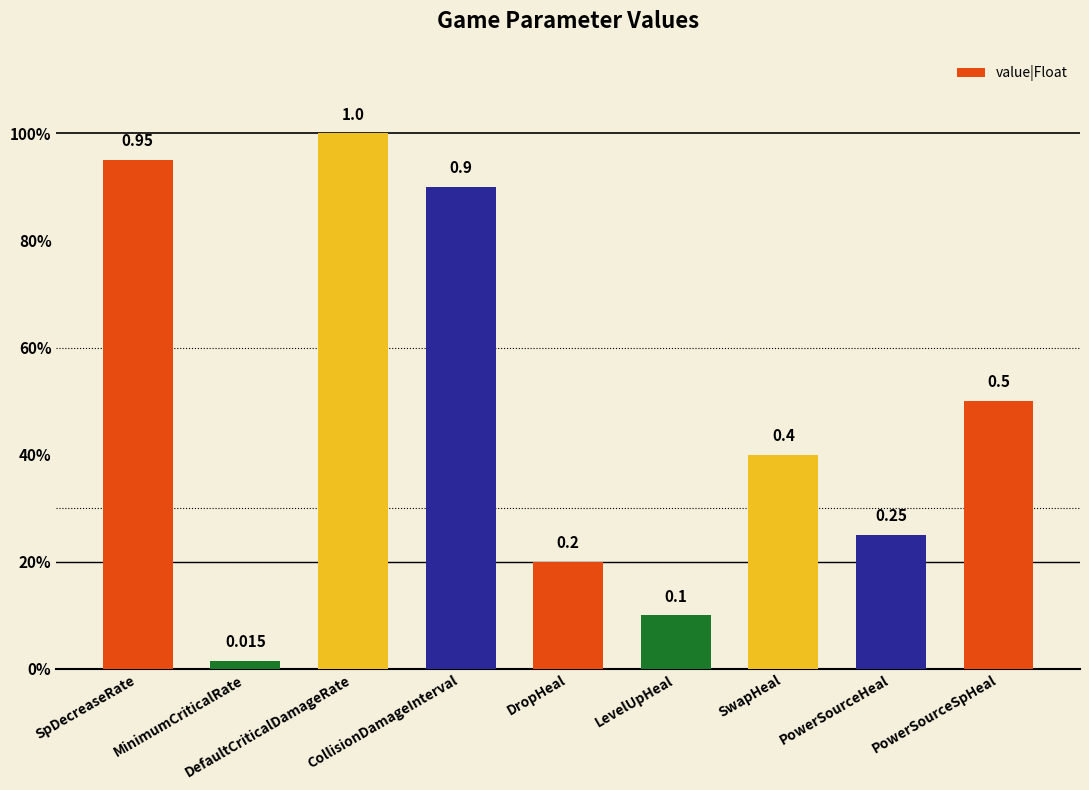

What position from the right is DropHeal?

5